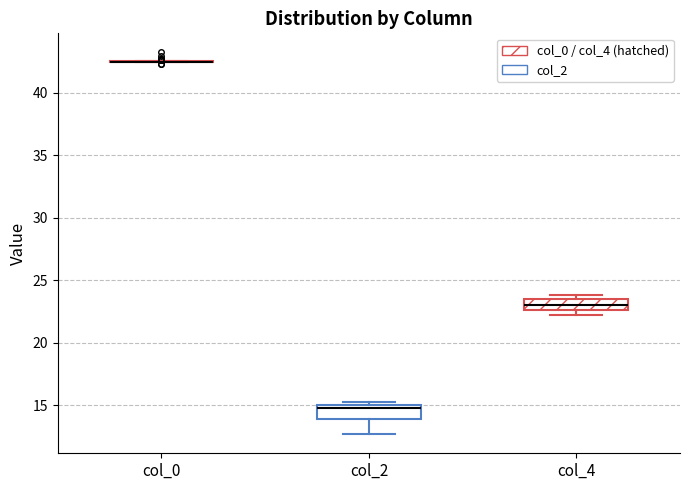

Reading left to right, transcribe this box plot: for each box, give where its median line is, the range the box spans, and where its two whiskers end, as read against the y-axis. The values are not printed on the chart, so give them approximately, as read against the axis.

col_0: box collapsed to a line at 42.5, whiskers 42.5 to 42.5
col_2: median 15.0 (just below the box's upper edge), box 14.0 to 15.0, whiskers 12.5 to 15.5
col_4: median 23.0, box 22.5 to 23.5, whiskers 22.5 (just below the box's lower edge) to 24.0